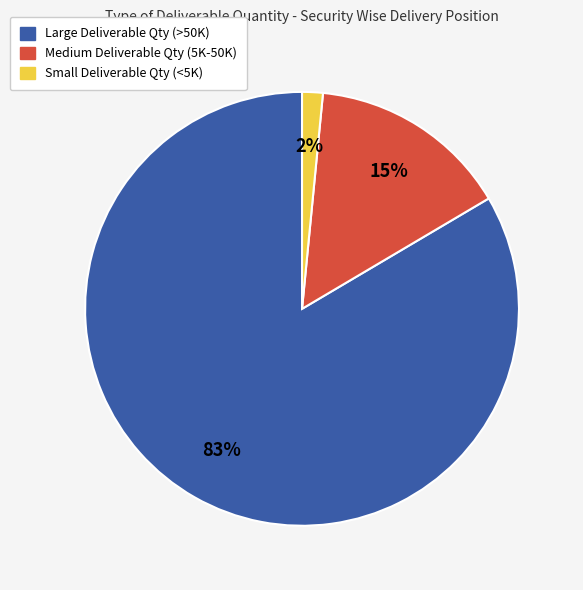

Is there a majority slice in this chart?

Yes